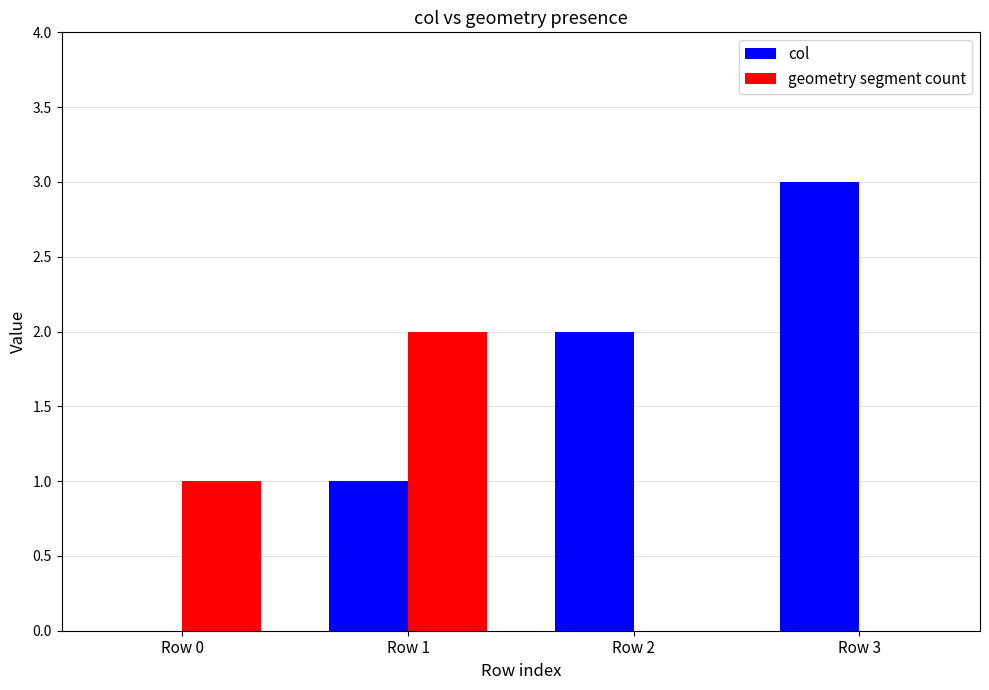

Which series has the largest total across all categories?

col